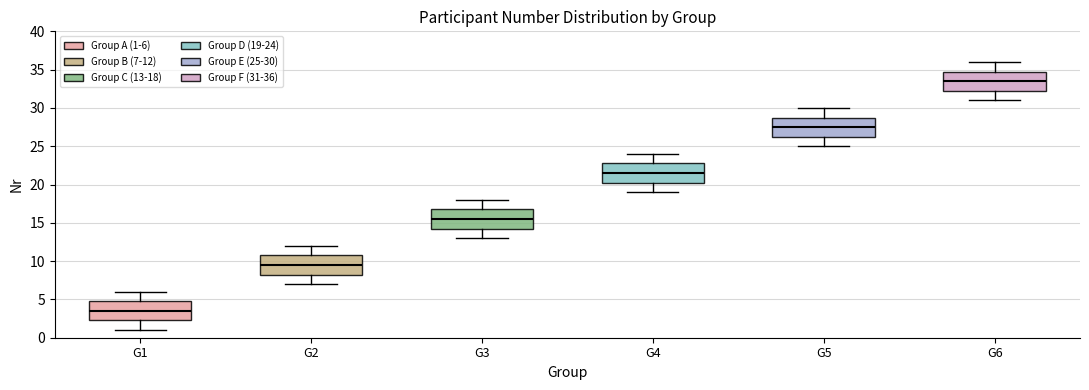

Which box's median line is the lowest?

G1